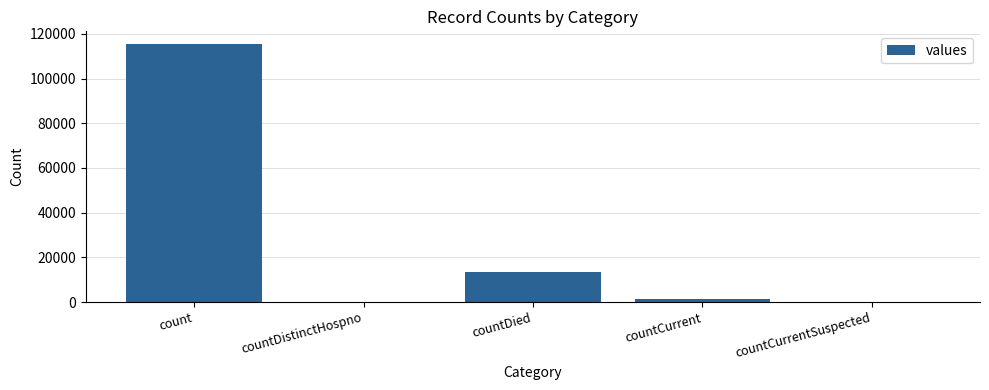

What is the average value?

26021